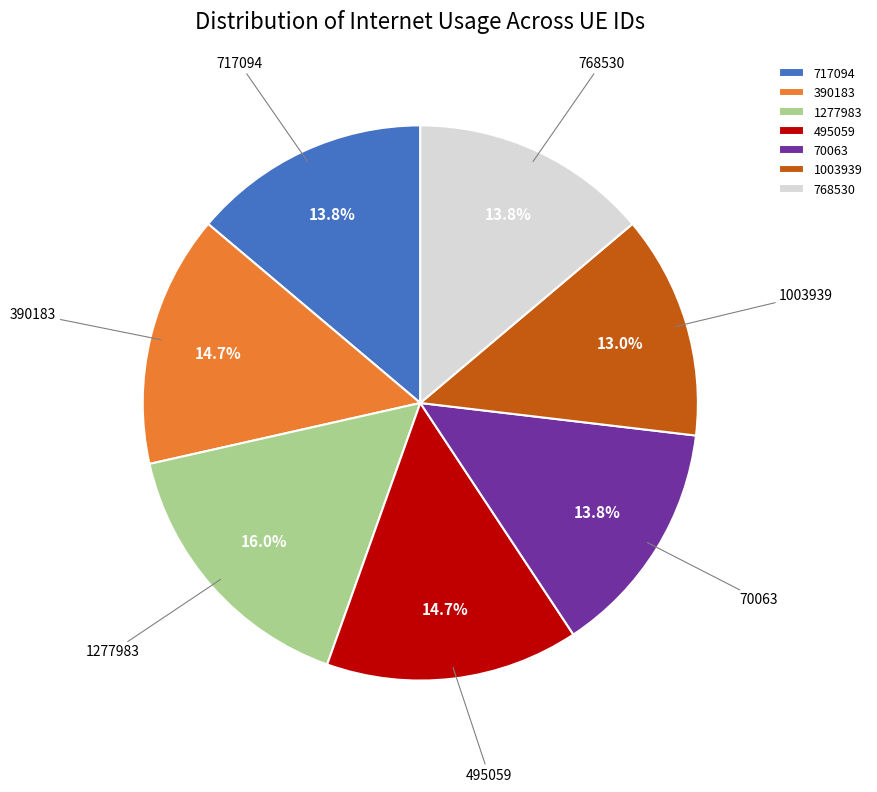

Is it true that 70063 is 5% of the pie?

False